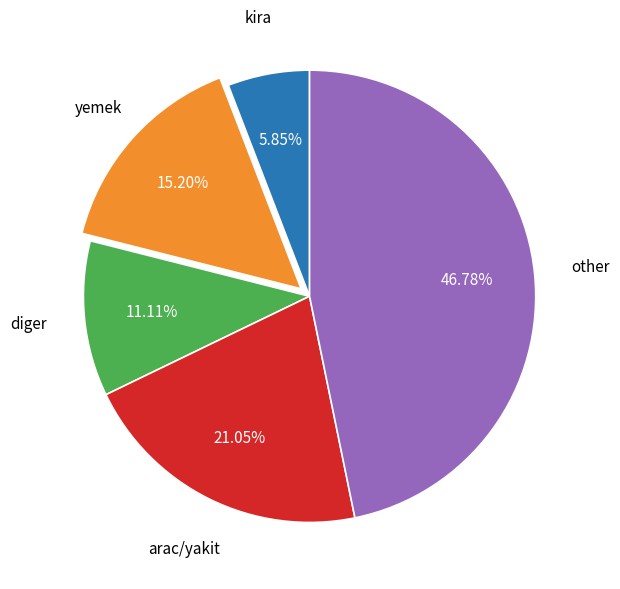

Is the sum of arac/yakit and other greater than half?

Yes